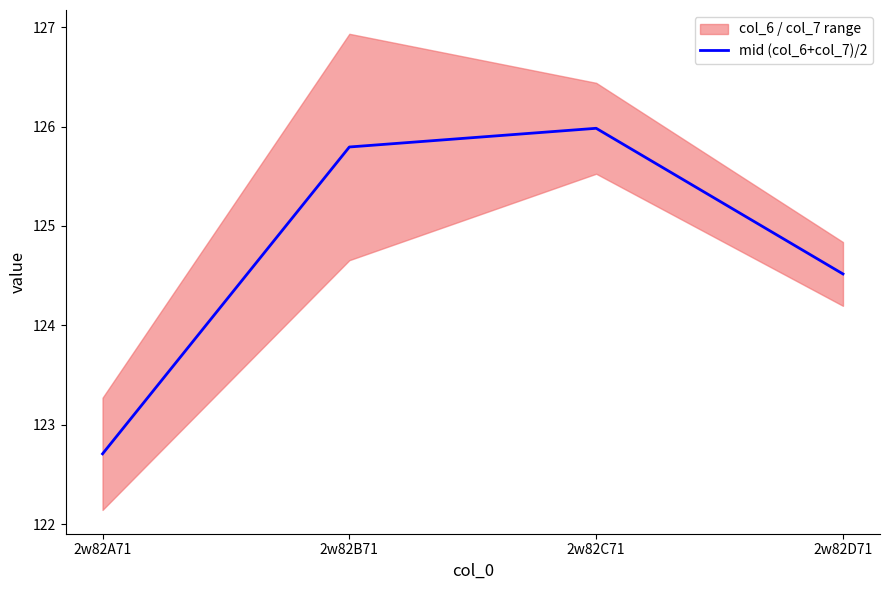

What position from the left is 2w82D71?

4